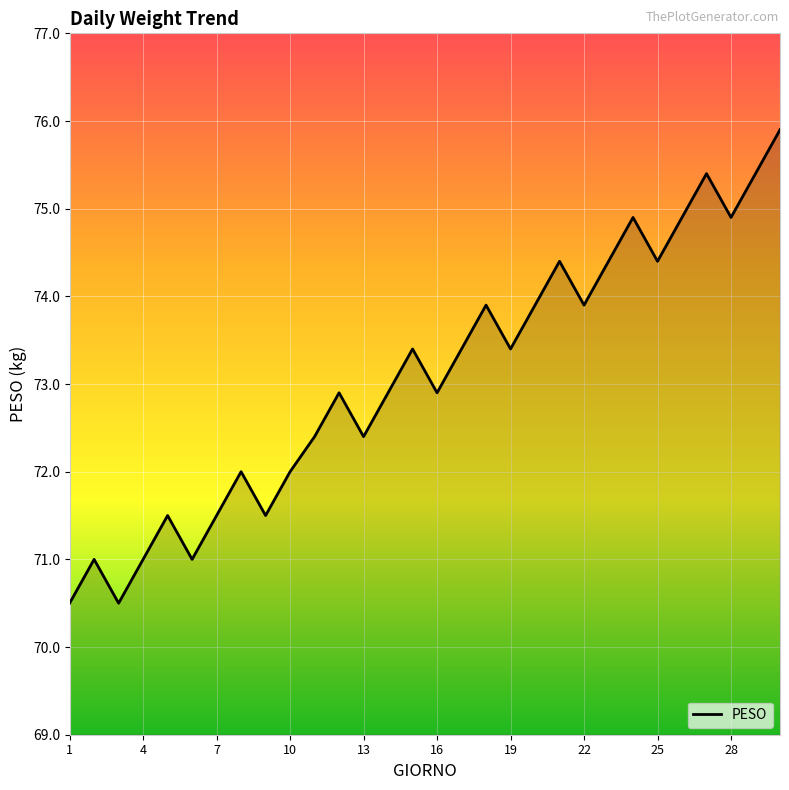

What is the smallest value displayed?

70.5